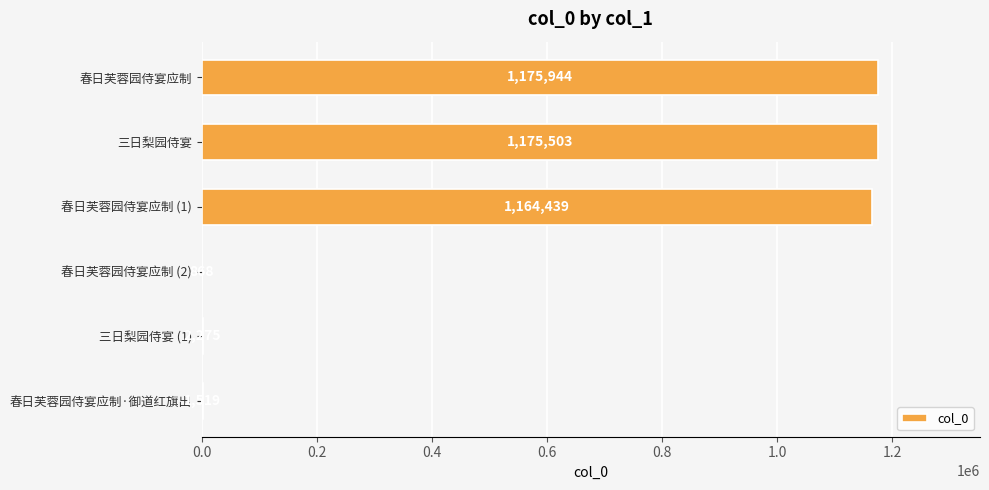

Read the value at 春日芙蓉园侍宴应制 (2), to the nearest 50.

850